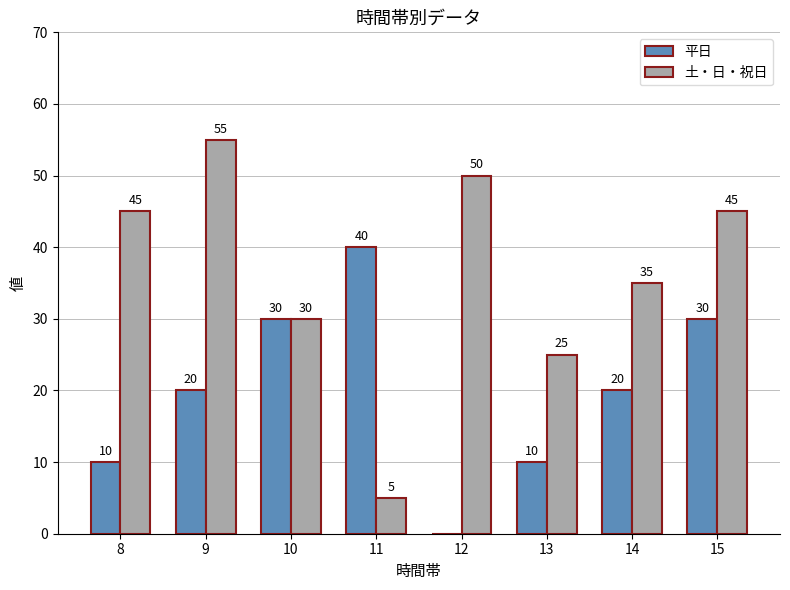

Which category has the highest value across all series?

9